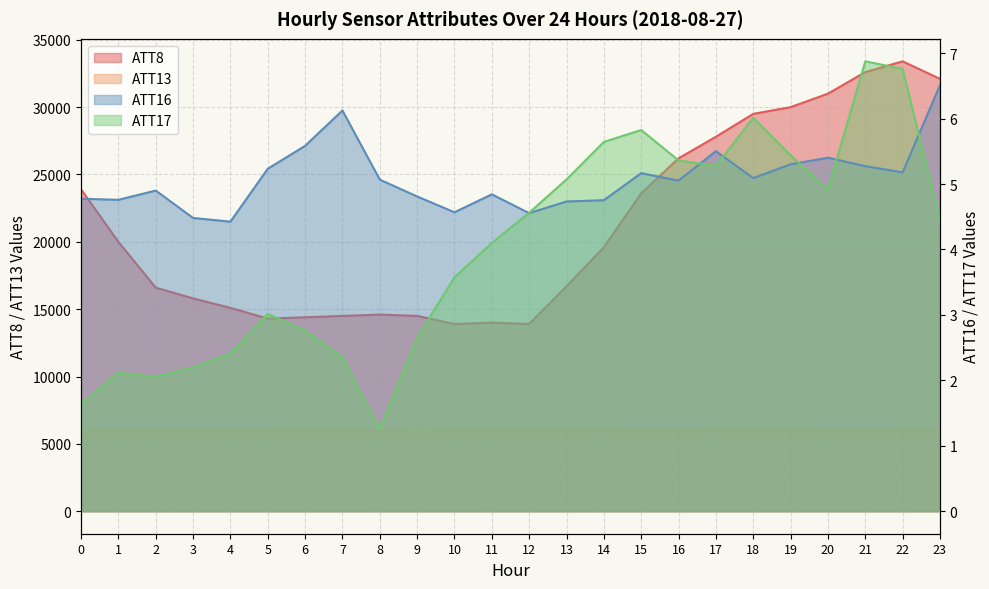

Which series changed the most between 13 and 19?

ATT8